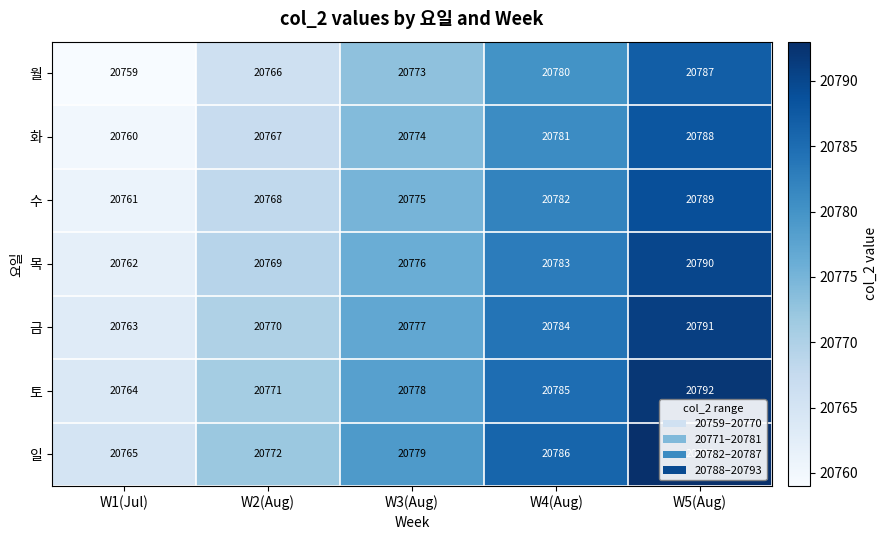

What is the spread (max minus min) of values at W2(Aug)?

6